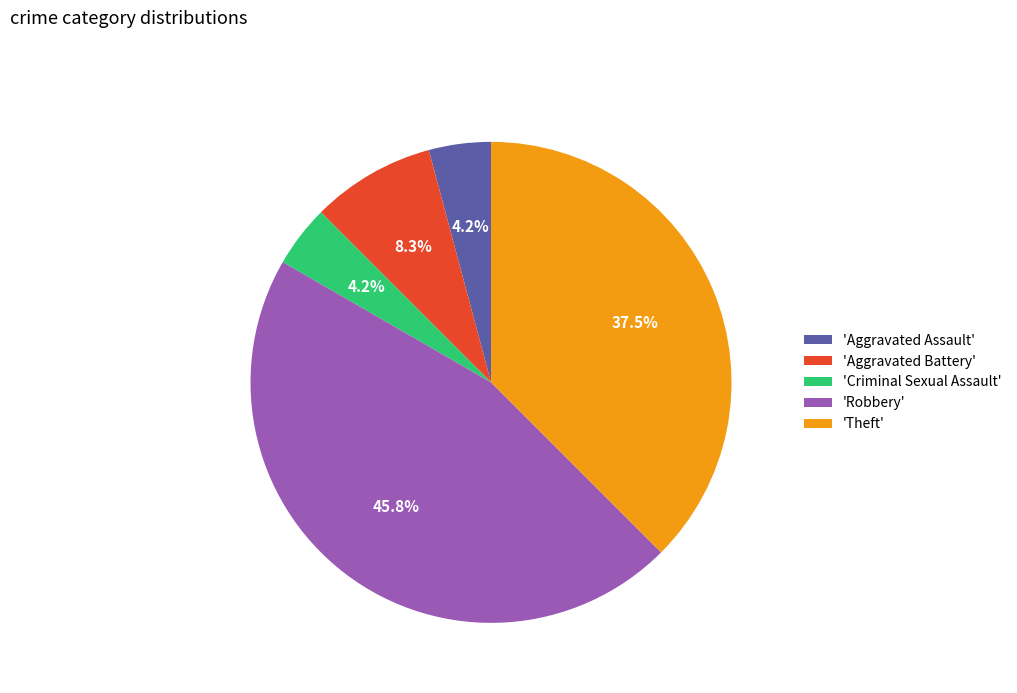

Is 'Theft' the majority of the pie?

No